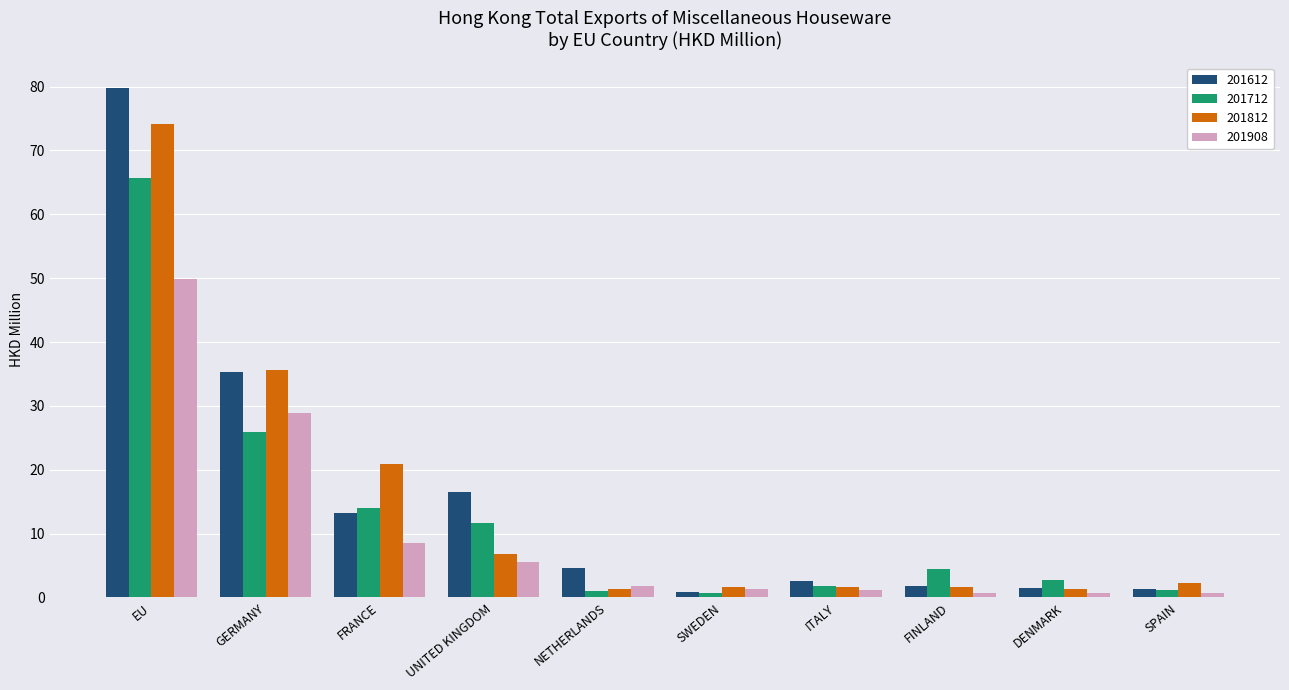

What is the total value across all series at UNITED KINGDOM?

40.6